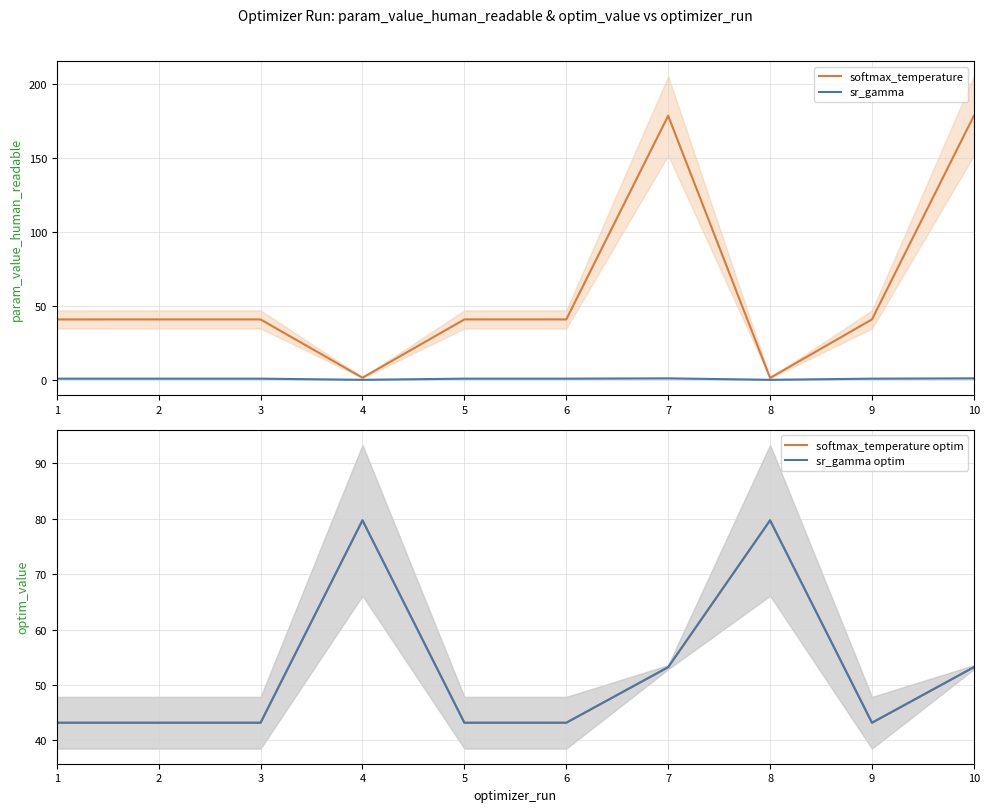

Which has a higher value, 8 or 3?

3